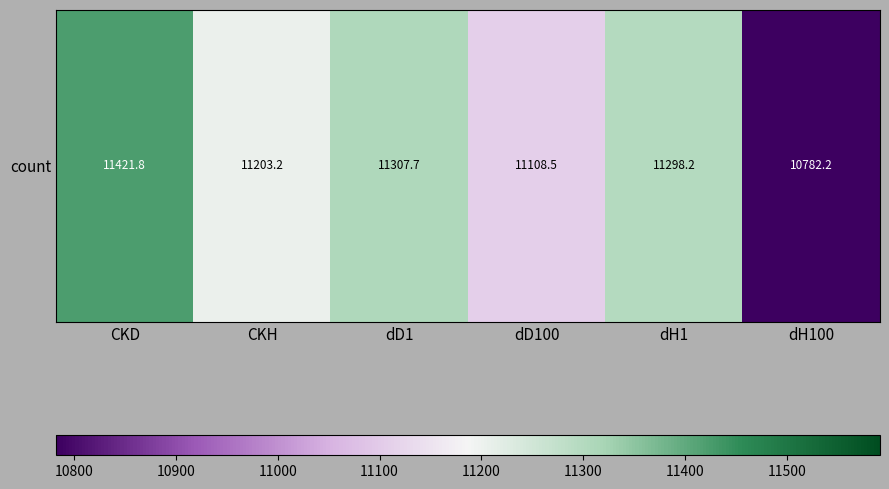

Which has a higher value, dD100 or dD1?

dD1